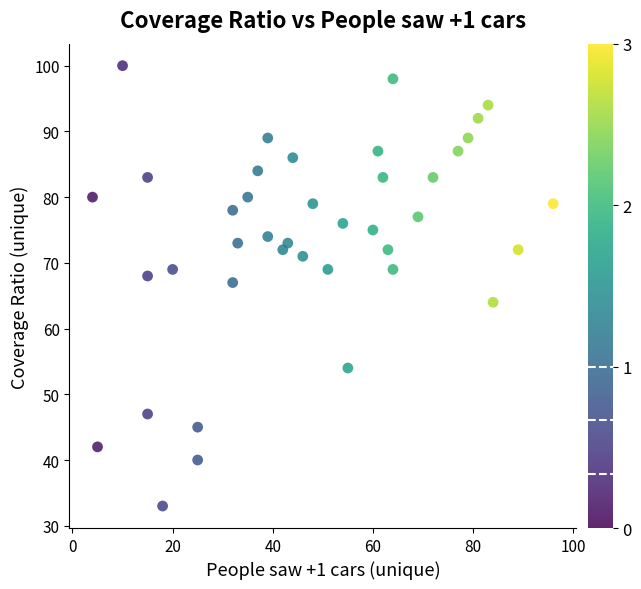

What Y value in the scatter plot is closest to 66?

67